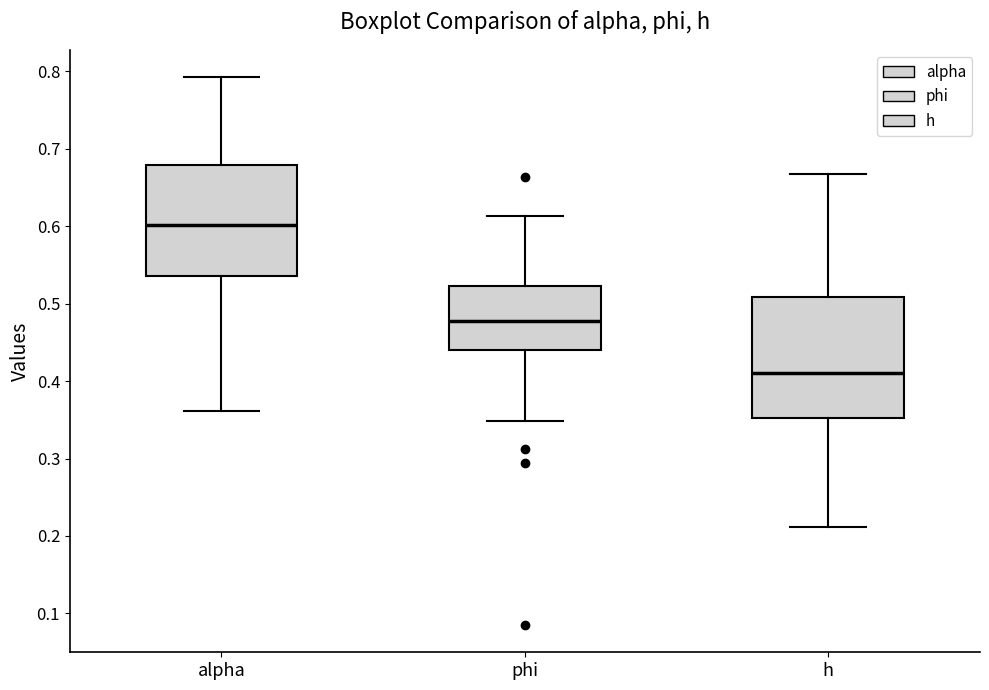

Which box has the highest median line?

alpha